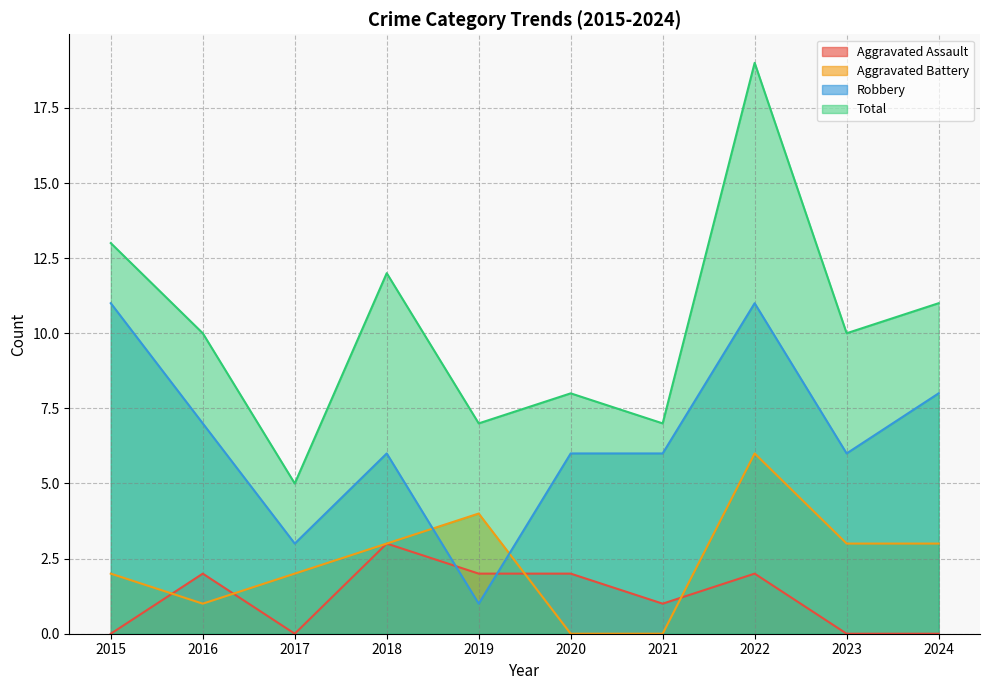

Where does the Aggravated Battery series first go above 3?

2019